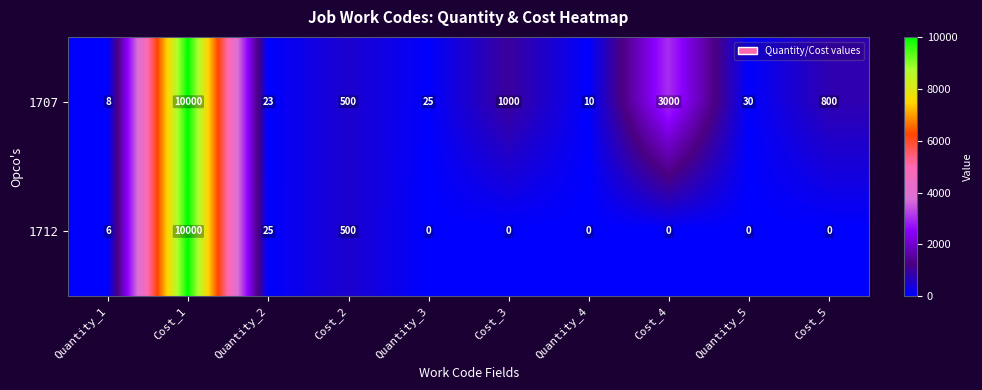

Which series has the largest total across all categories?

1707